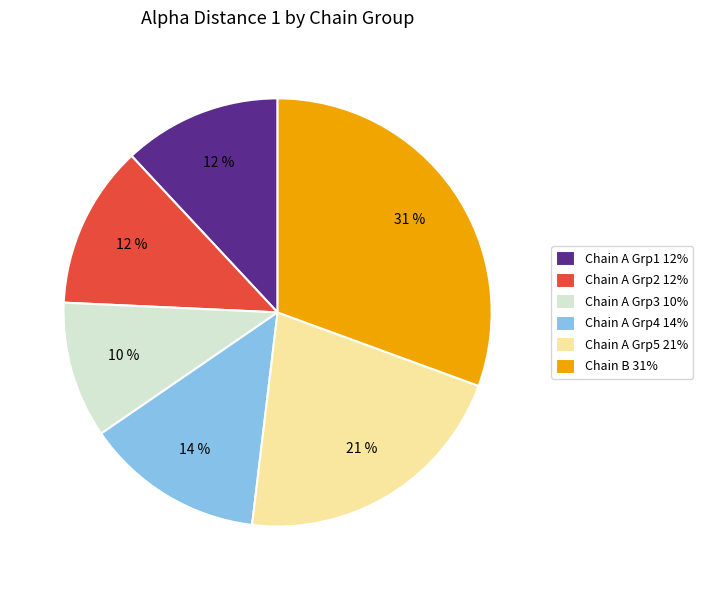

To the nearest percent, what percentage of the pie is Chain A Grp3 10%?

10%